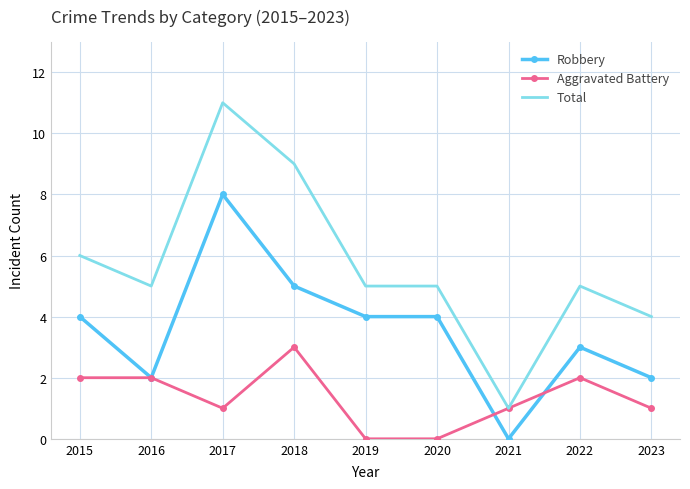

What is the total value across all series at 2020?

9